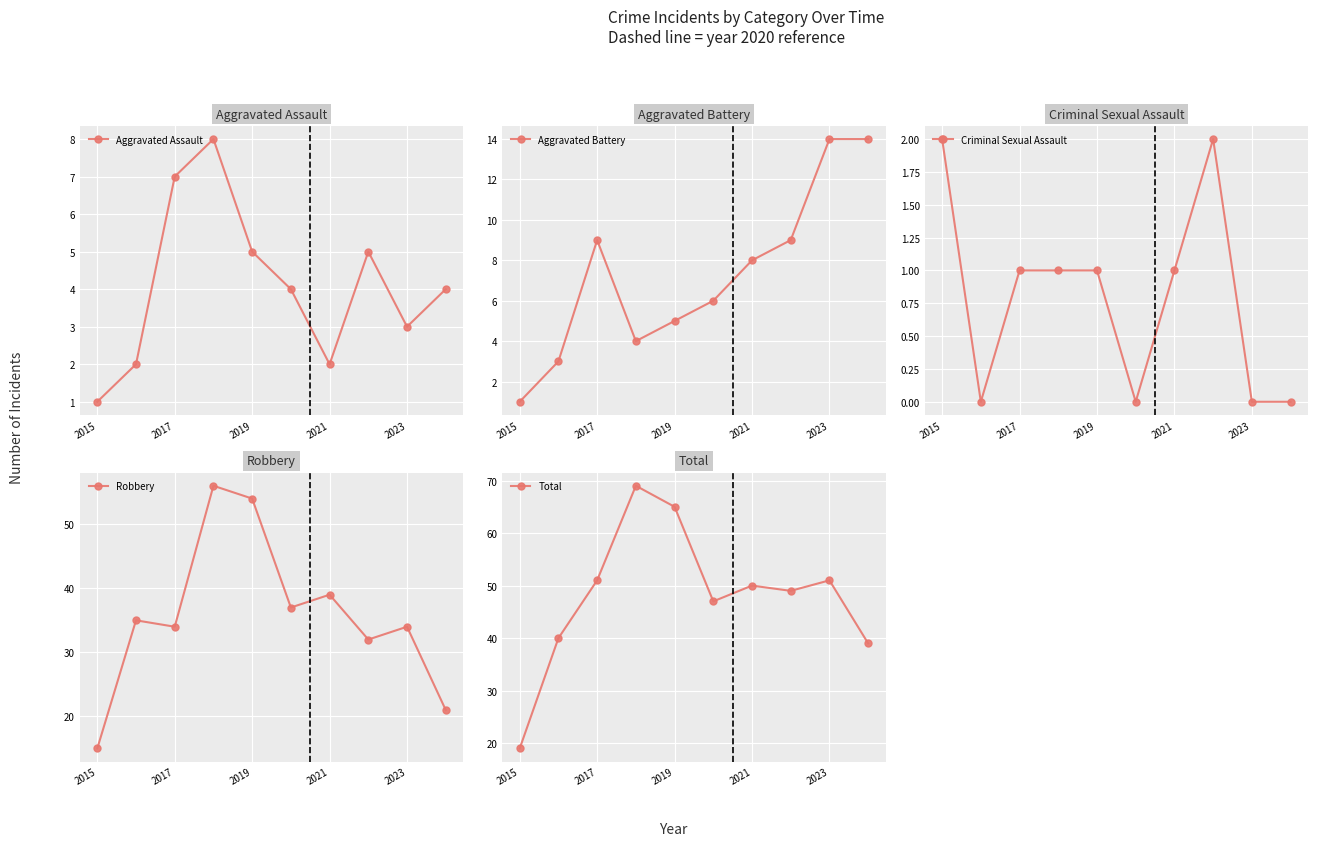

True or false: Aggravated Battery has more than 0 interior local peaks.

True